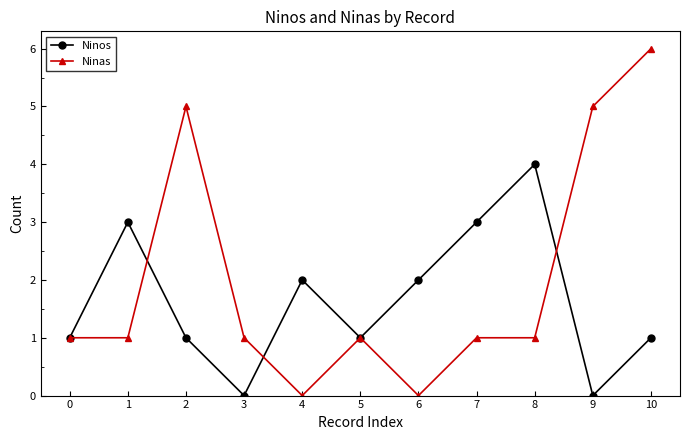

Rank the series by their average value, from lowest to highest.

Ninos, Ninas